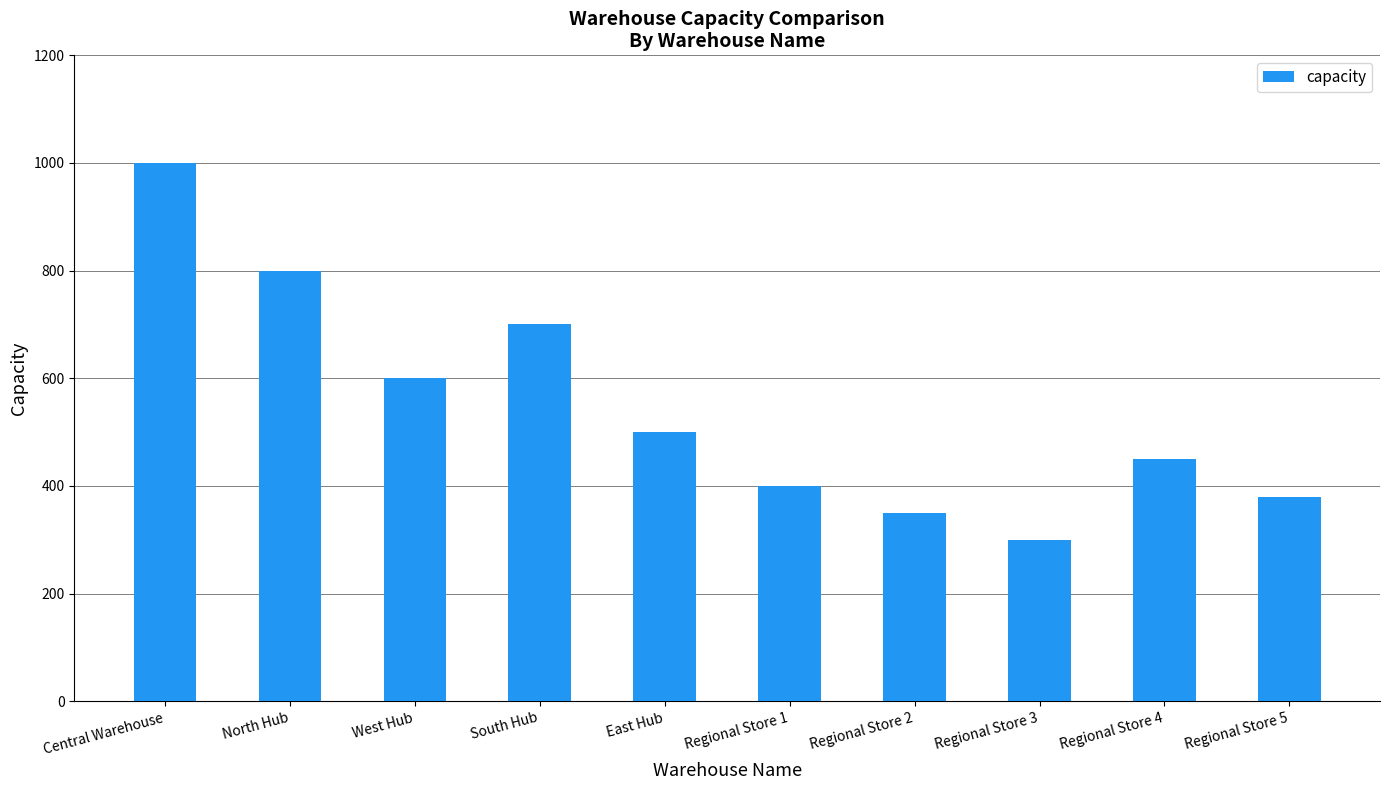

List the labels in order of value, smallest first.

Regional Store 3, Regional Store 2, Regional Store 5, Regional Store 1, Regional Store 4, East Hub, West Hub, South Hub, North Hub, Central Warehouse